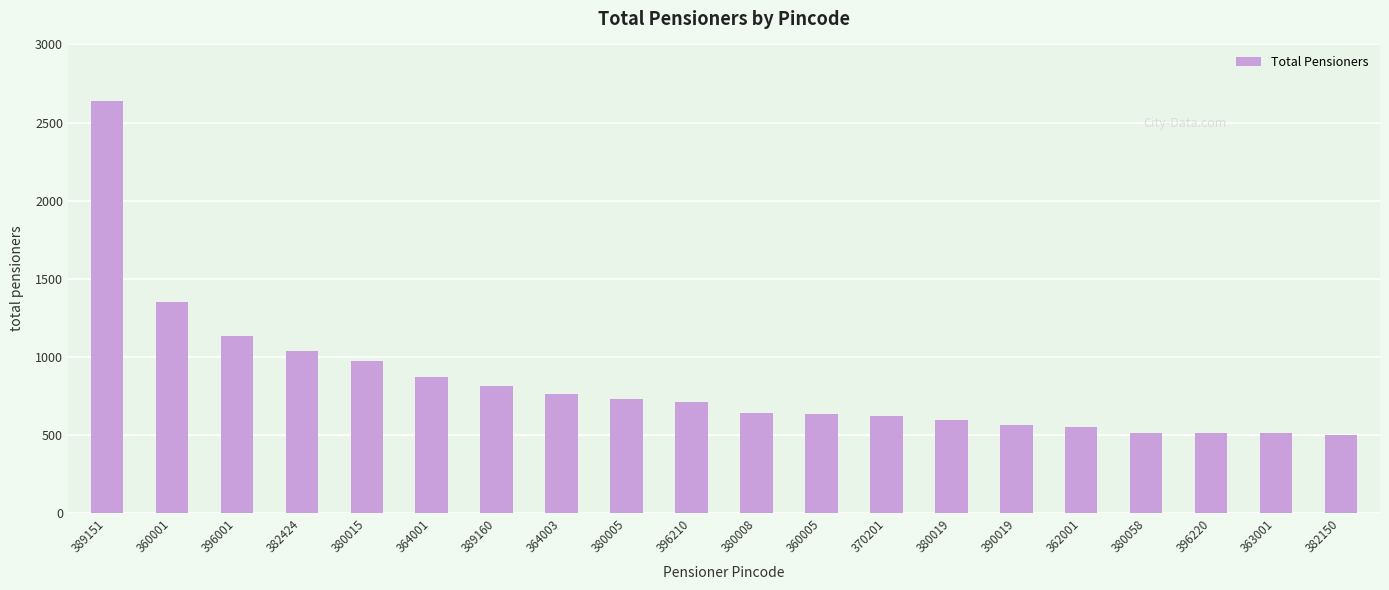

How many data points are less than 709?

10